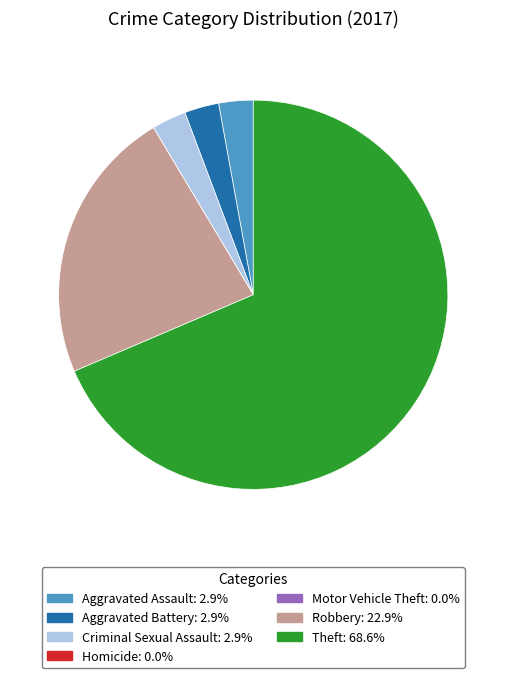

Between Criminal Sexual Assault and Robbery, which is larger?

Robbery